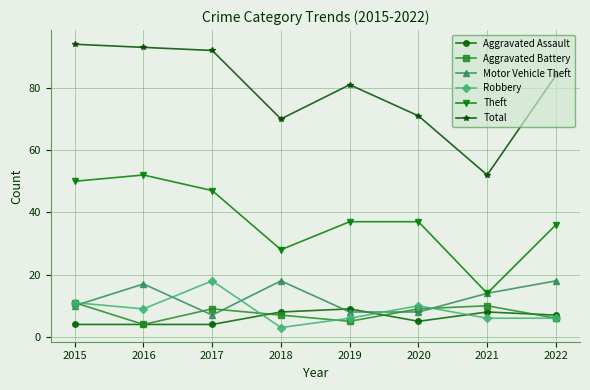

Reading right to left, what are all the values shown in this chart?

Aggravated Assault: 2022=7	2021=8	2020=5	2019=9	2018=8	2017=4	2016=4	2015=4
Aggravated Battery: 2022=6	2021=10	2020=9	2019=5	2018=7	2017=9	2016=4	2015=11
Motor Vehicle Theft: 2022=18	2021=14	2020=8	2019=8	2018=18	2017=7	2016=17	2015=10
Robbery: 2022=6	2021=6	2020=10	2019=6	2018=3	2017=18	2016=9	2015=11
Theft: 2022=36	2021=14	2020=37	2019=37	2018=28	2017=47	2016=52	2015=50
Total: 2022=84	2021=52	2020=71	2019=81	2018=70	2017=92	2016=93	2015=94